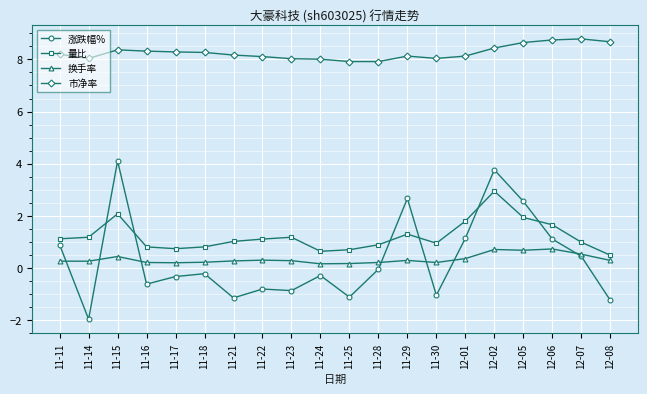

At which category does the chart reach its minimum across all series?

11-14